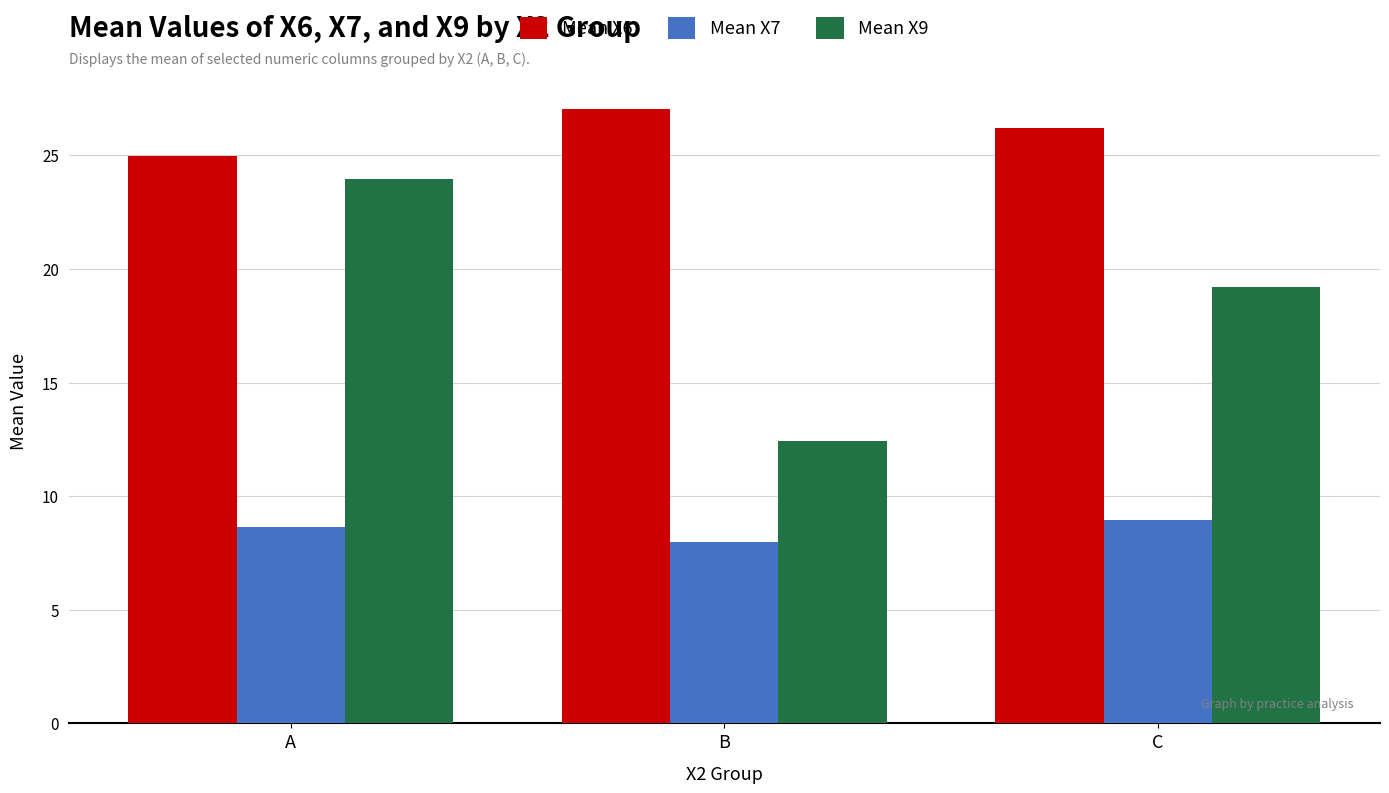

Which series has the widest spread of values?

Mean X9